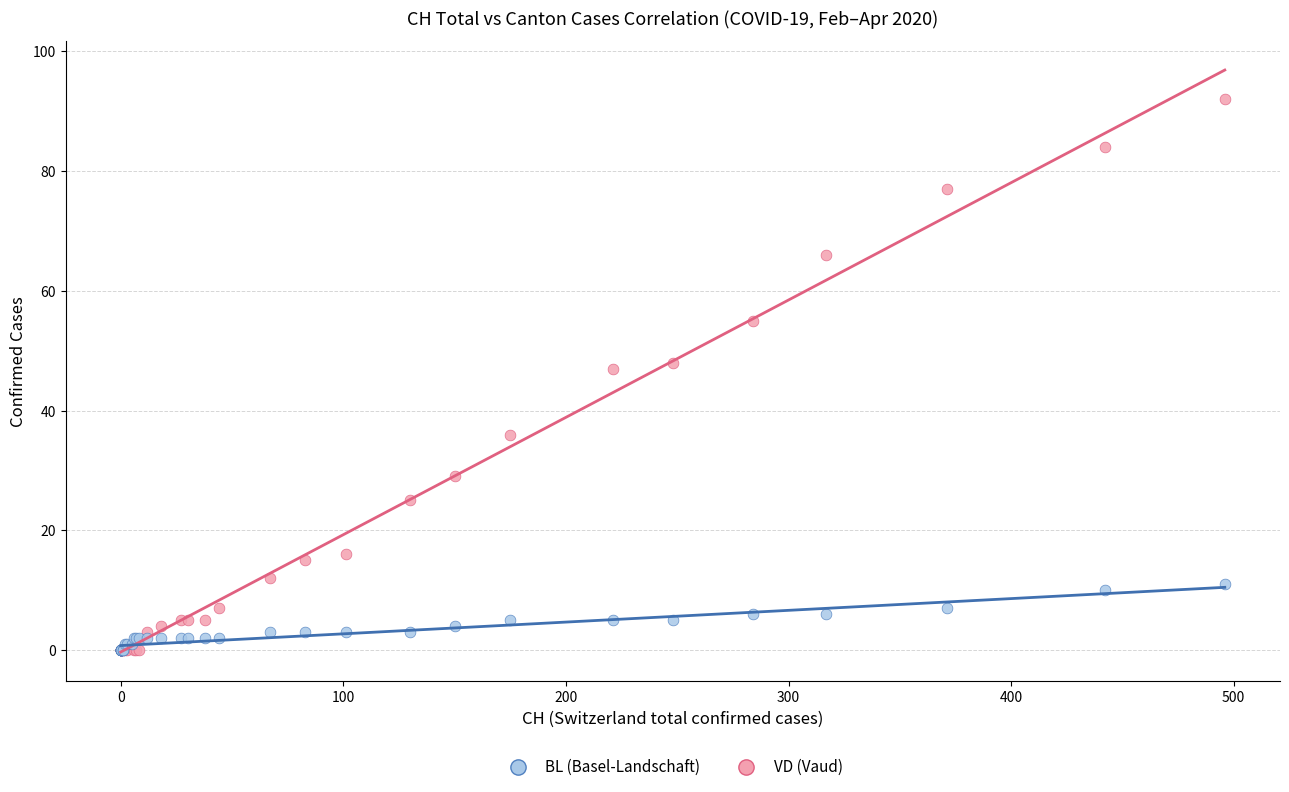

Which series contains the highest Y value?

VD (Vaud)